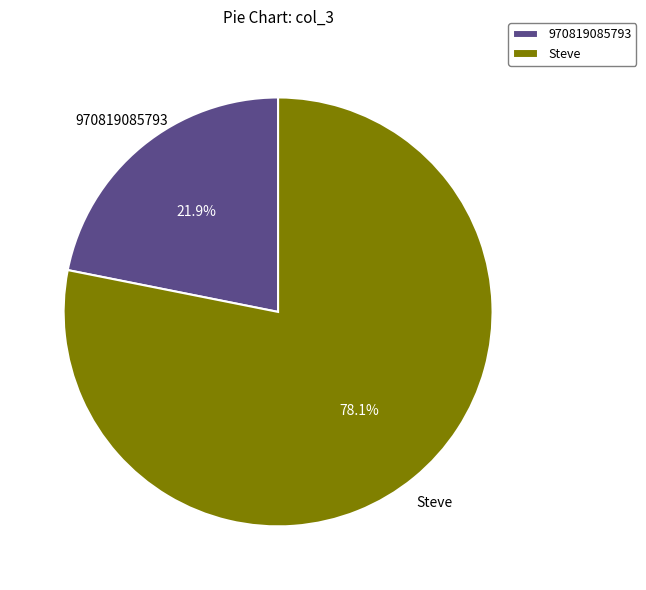

To the nearest percent, what portion does Steve represent?

78%